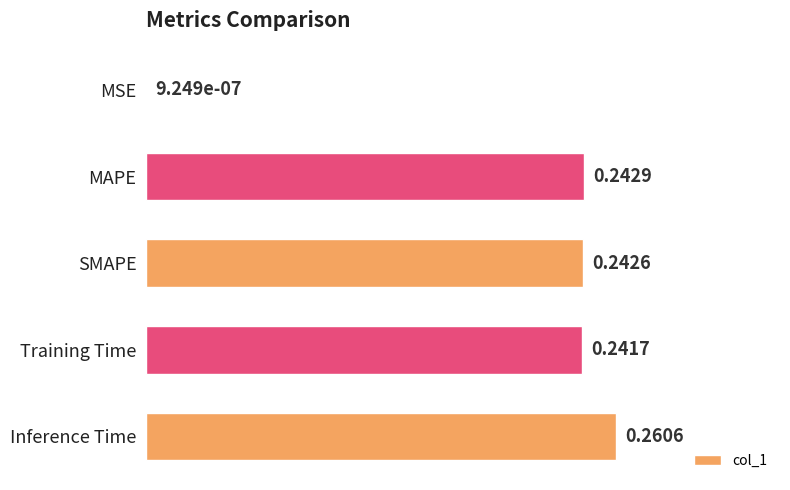

What is the sum of all values?

1.0